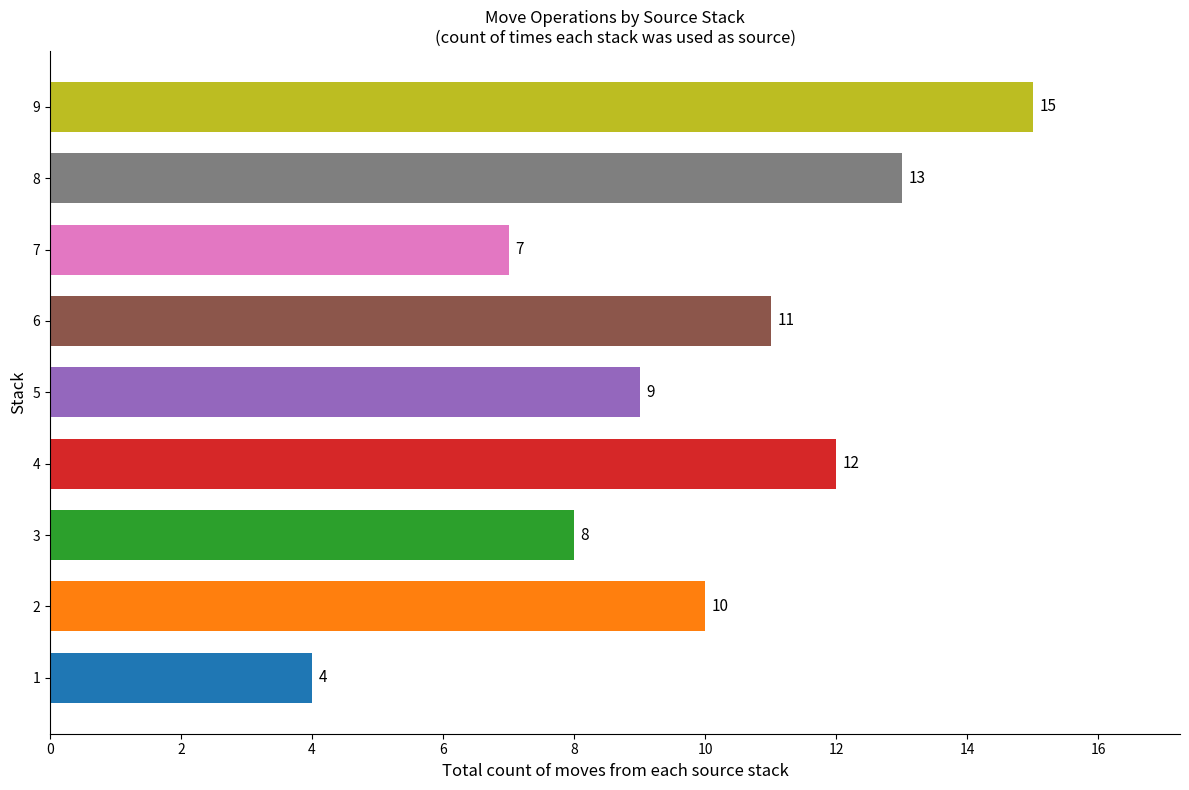

Does the chart contain any negative values?

No